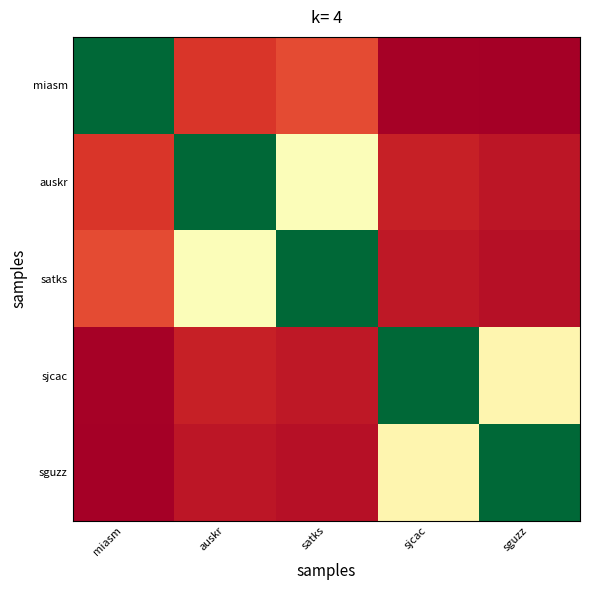

Reading left to right, list all the values displayed in this chart.

miasm: miasm=1.0	auskr=0.1	satks=0.1	sjcac=0.0	sguzz=0.0
auskr: miasm=0.1	auskr=1.0	satks=0.5	sjcac=0.1	sguzz=0.0
satks: miasm=0.1	auskr=0.5	satks=1.0	sjcac=0.1	sguzz=0.0
sjcac: miasm=0.0	auskr=0.1	satks=0.1	sjcac=1.0	sguzz=0.5
sguzz: miasm=0.0	auskr=0.0	satks=0.0	sjcac=0.5	sguzz=1.0